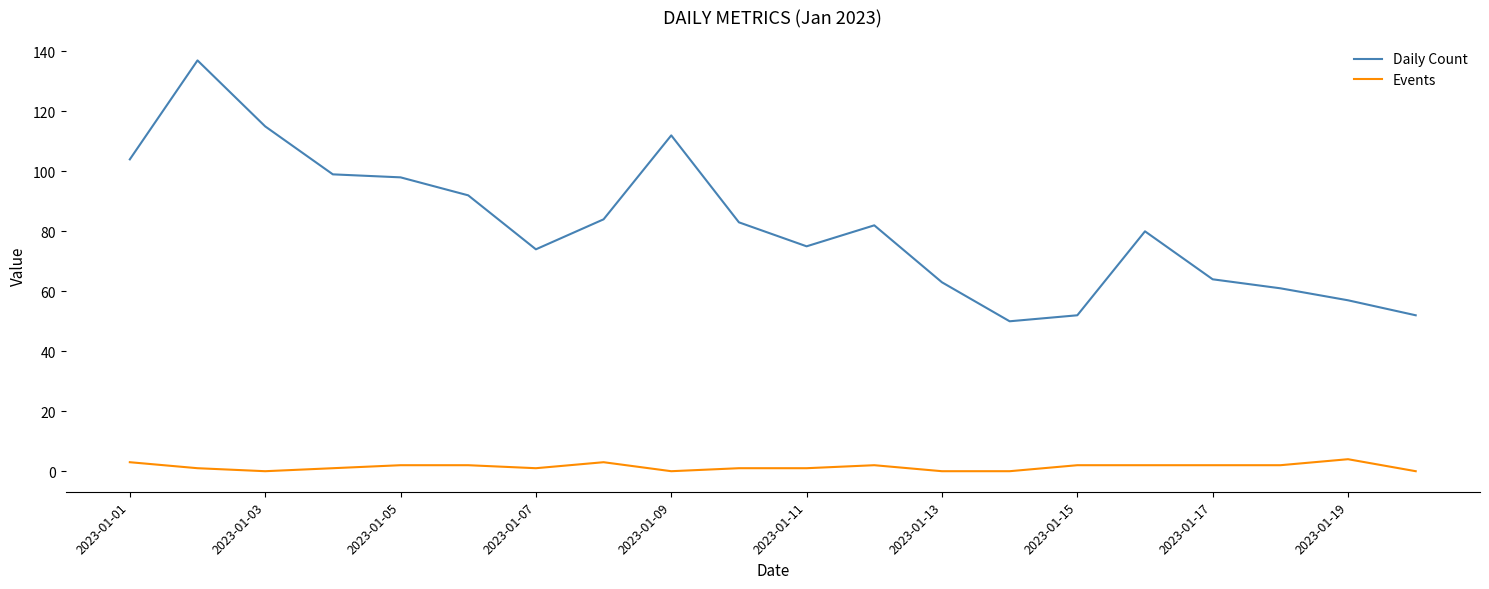

True or false: Daily Count and Events intersect in this chart.

False